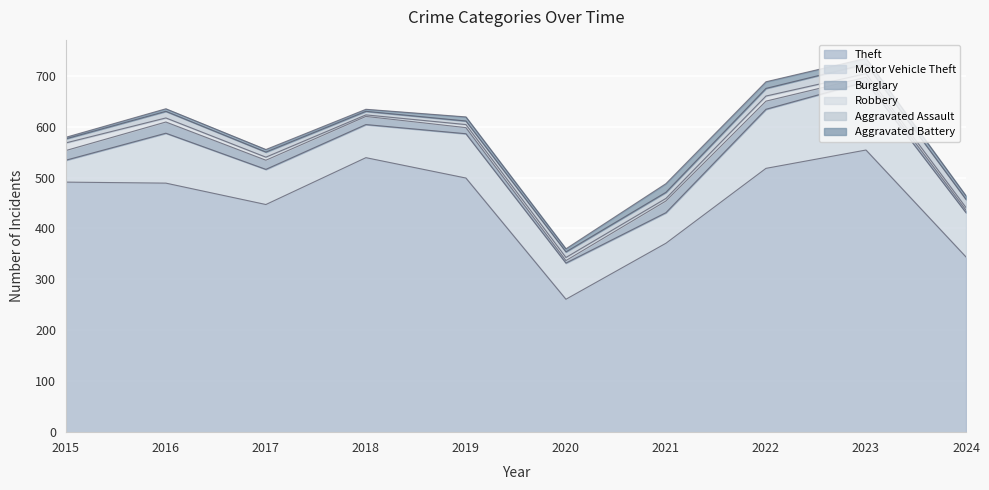

Which series ends up on top after the final intersection of Aggravated Battery and Burglary?

Aggravated Battery